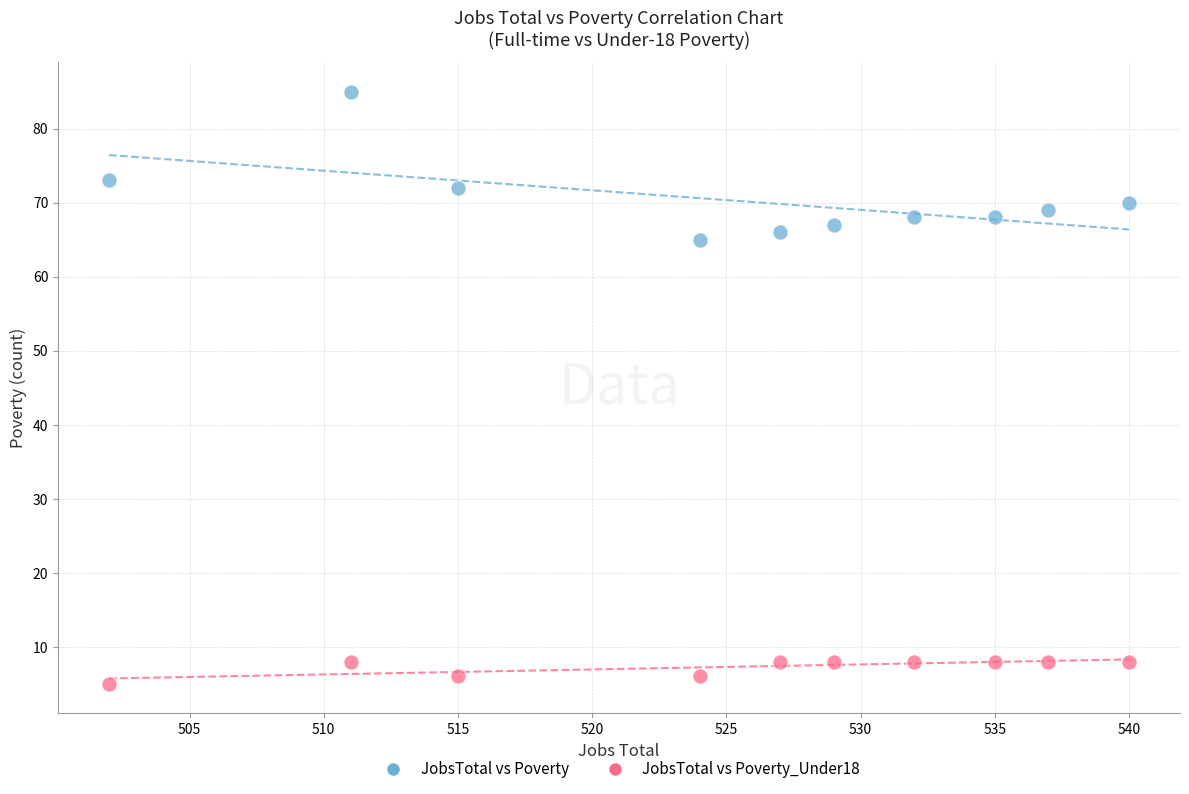

Which series reaches the maximum Y coordinate?

JobsTotal vs Poverty